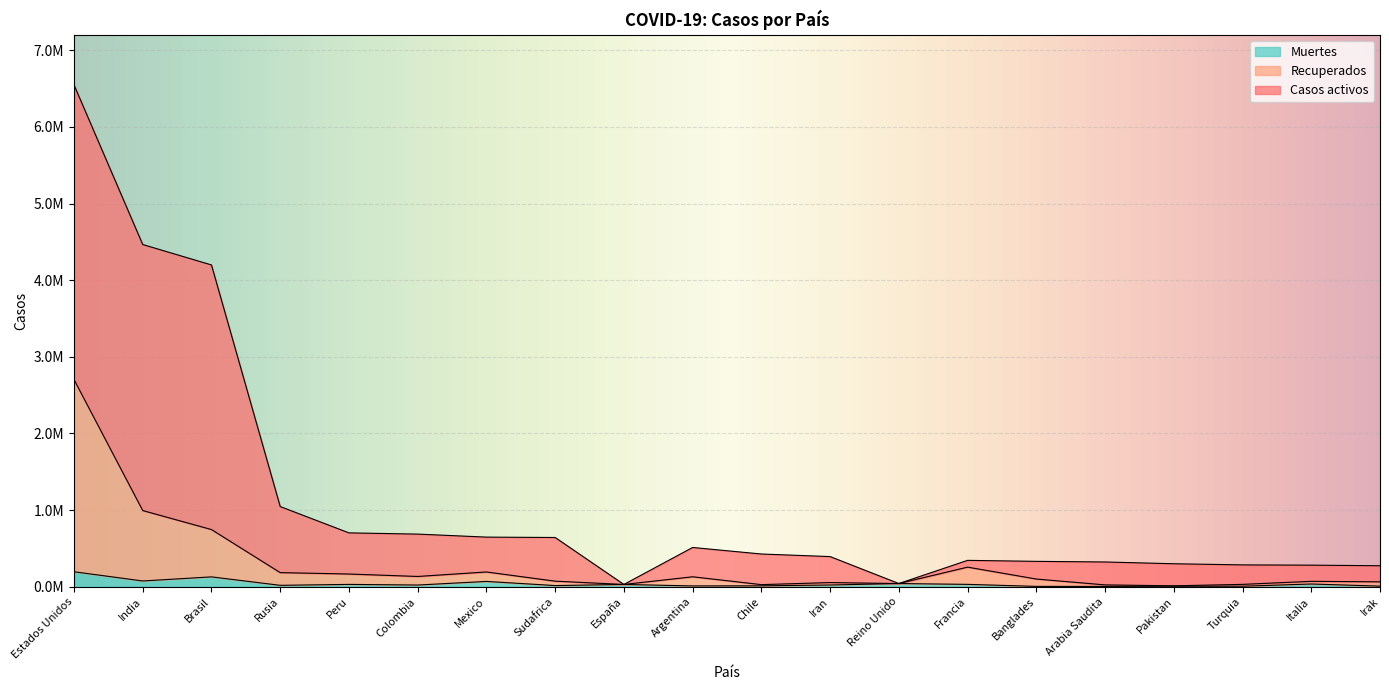

What is the value of the Muertes point at the 15th from the left?

4593